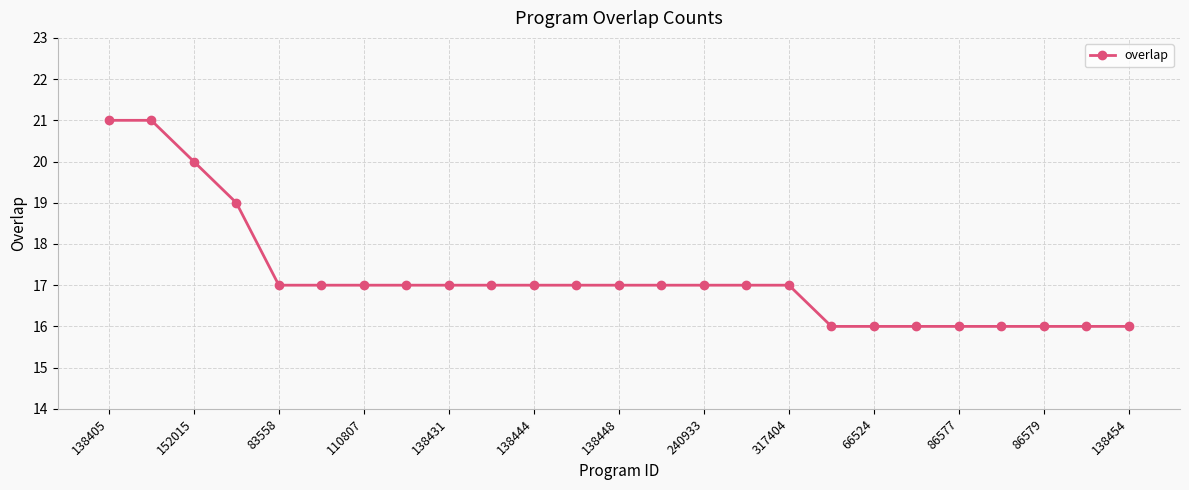

What is the sum of all values?

430